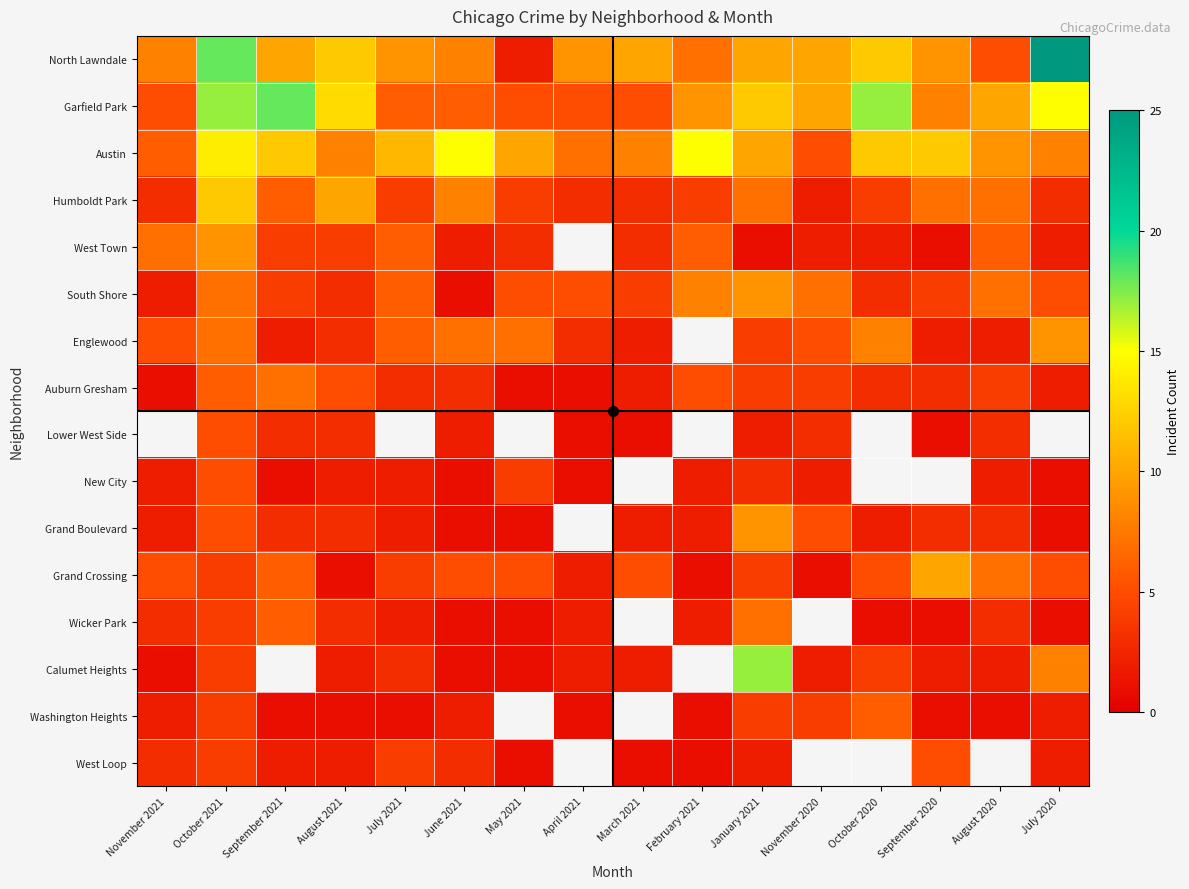

At which label does Englewood first exceed 5?

October 2021